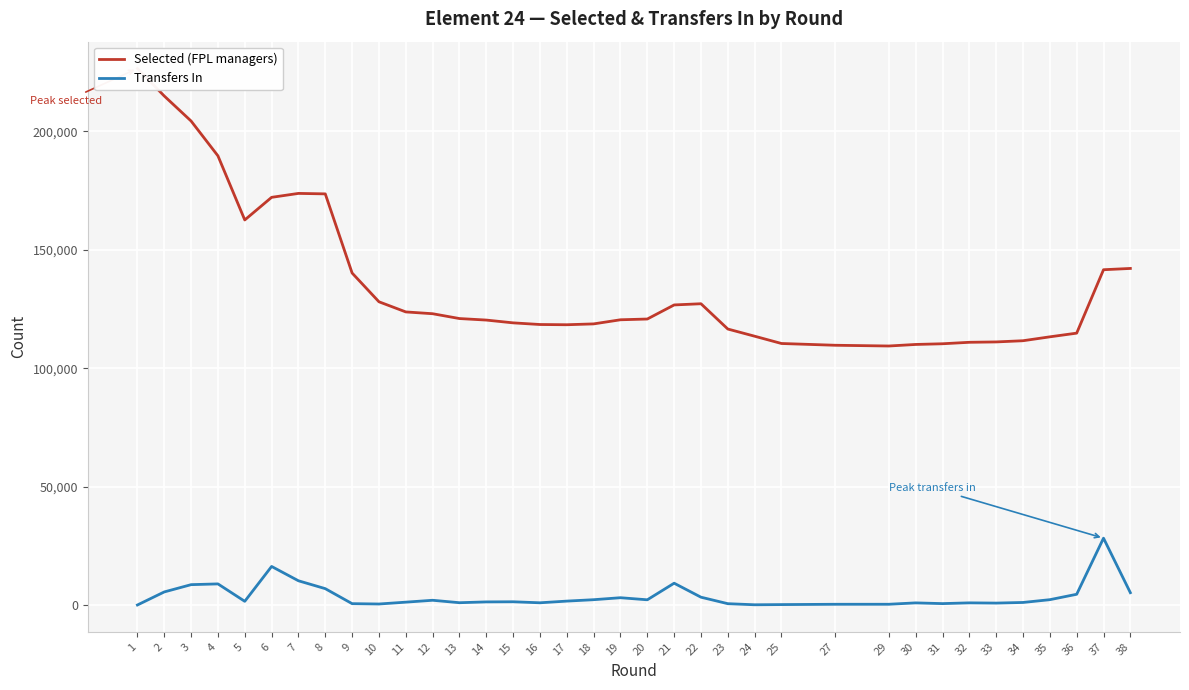

Is it true that Transfers In equals 1356 at 15?

True